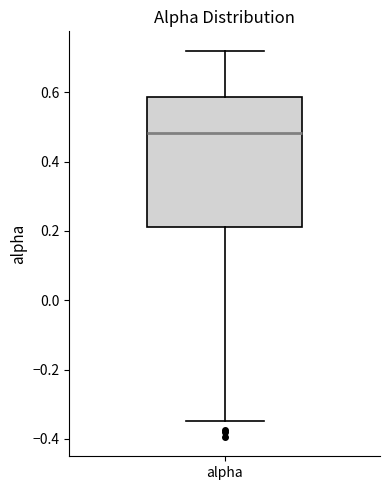

Transcribe this box plot: give where the median line is, the range the box spans, and where the two whiskers end, as read against the y-axis. The values are not printed on the chart, so give them approximately, as read against the axis.

median 0.48, box 0.22 to 0.58, whiskers -0.34 to 0.72